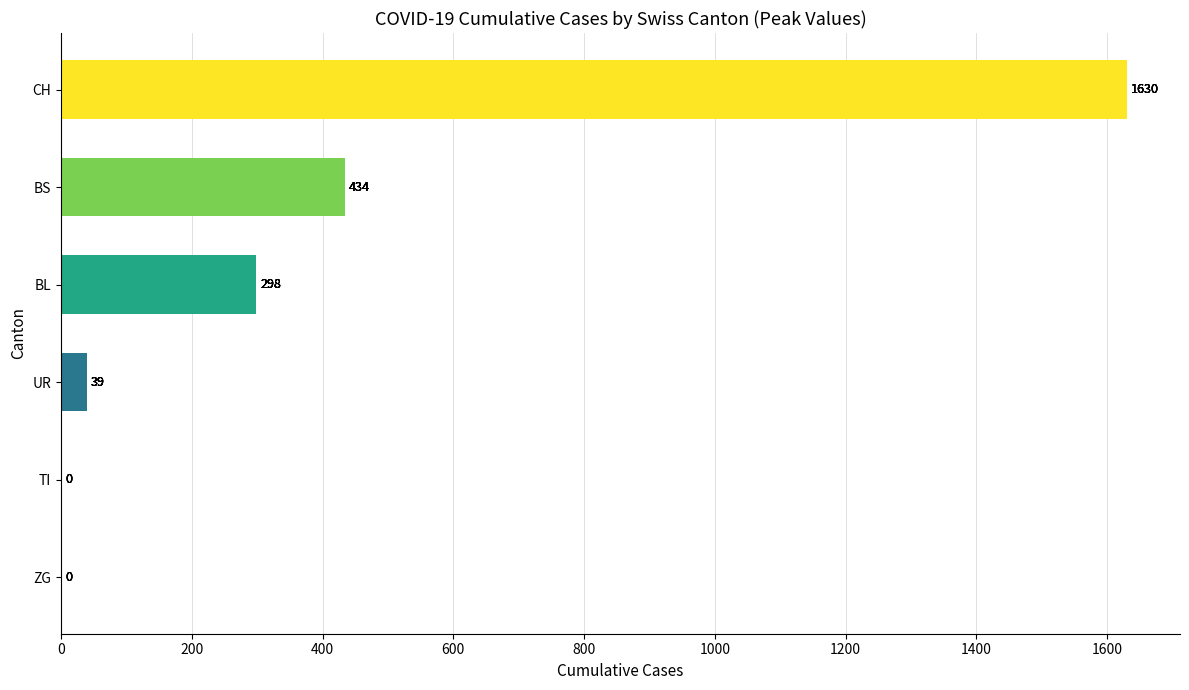

Where is the data nearest to the value 815?

BS